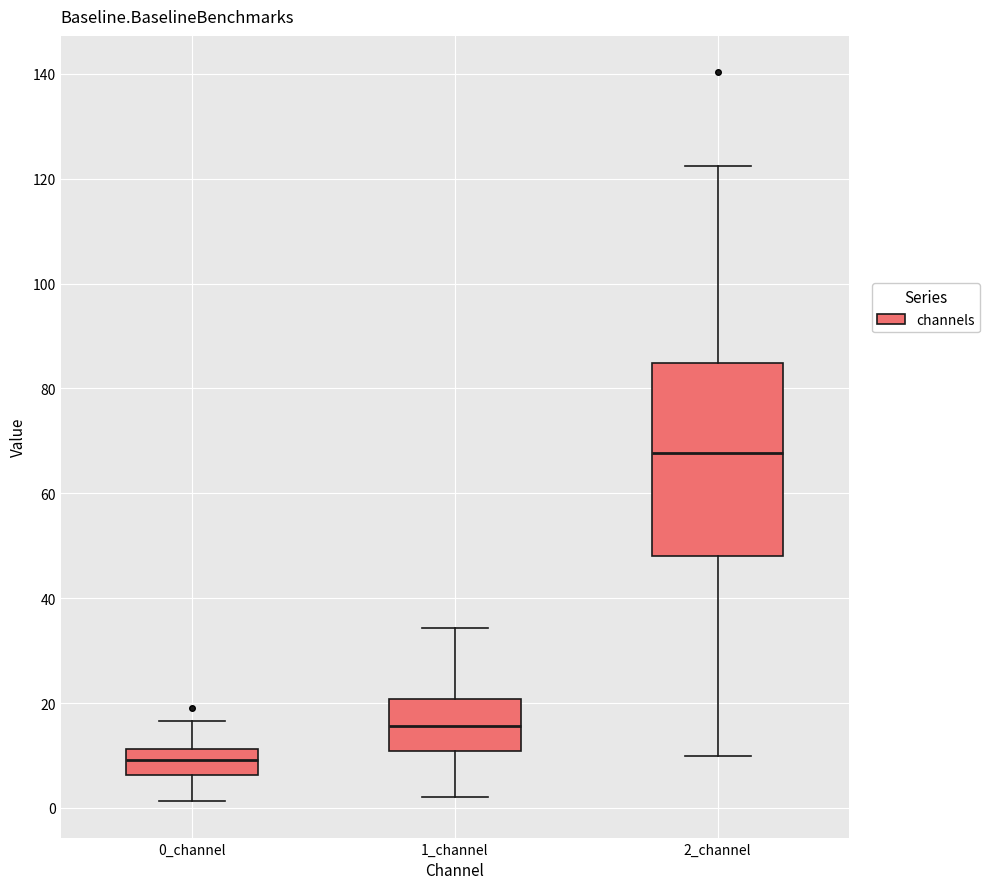

Reading left to right, transcribe this box plot: for each box, give where its median line is, the range the box spans, and where its two whiskers end, as read against the y-axis. The values are not printed on the chart, so give them approximately, as read against the axis.

0_channel: median 10, box 6 to 12, whiskers 2 to 16
1_channel: median 16, box 10 to 20, whiskers 2 to 34
2_channel: median 68, box 48 to 84, whiskers 10 to 122